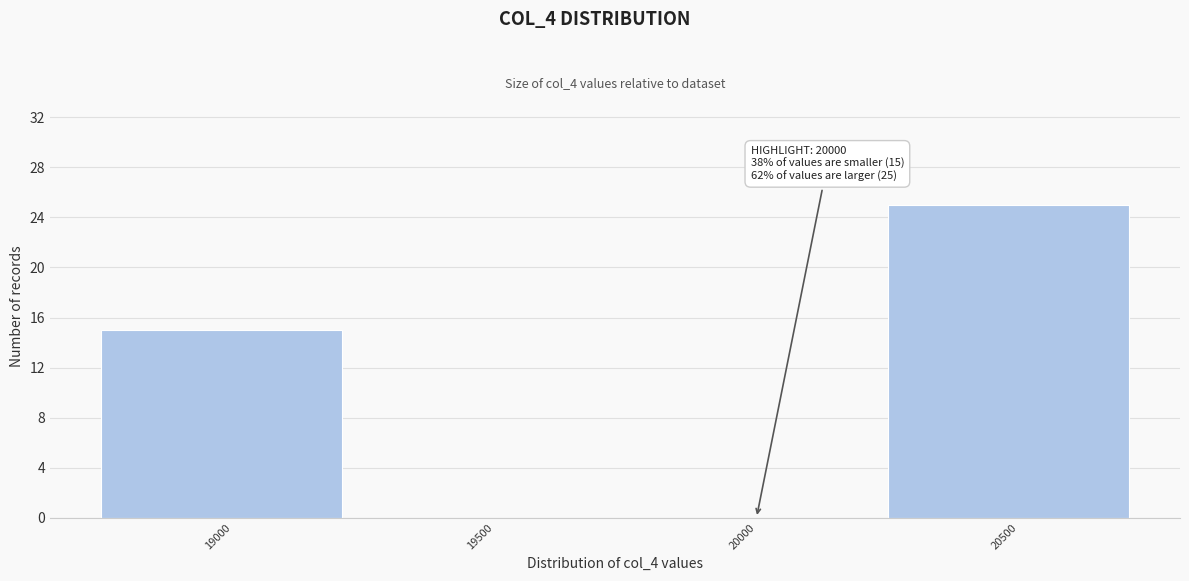

Reading left to right, extract all data points from this chart.

19000=15	19500=0	20000=0	20500=25